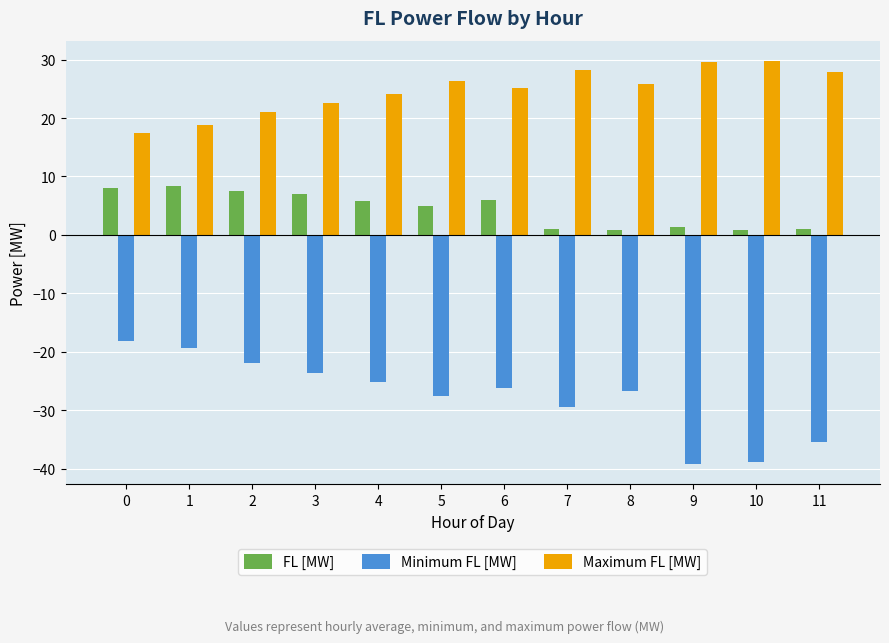

What is the maximum value shown in the chart?

29.8